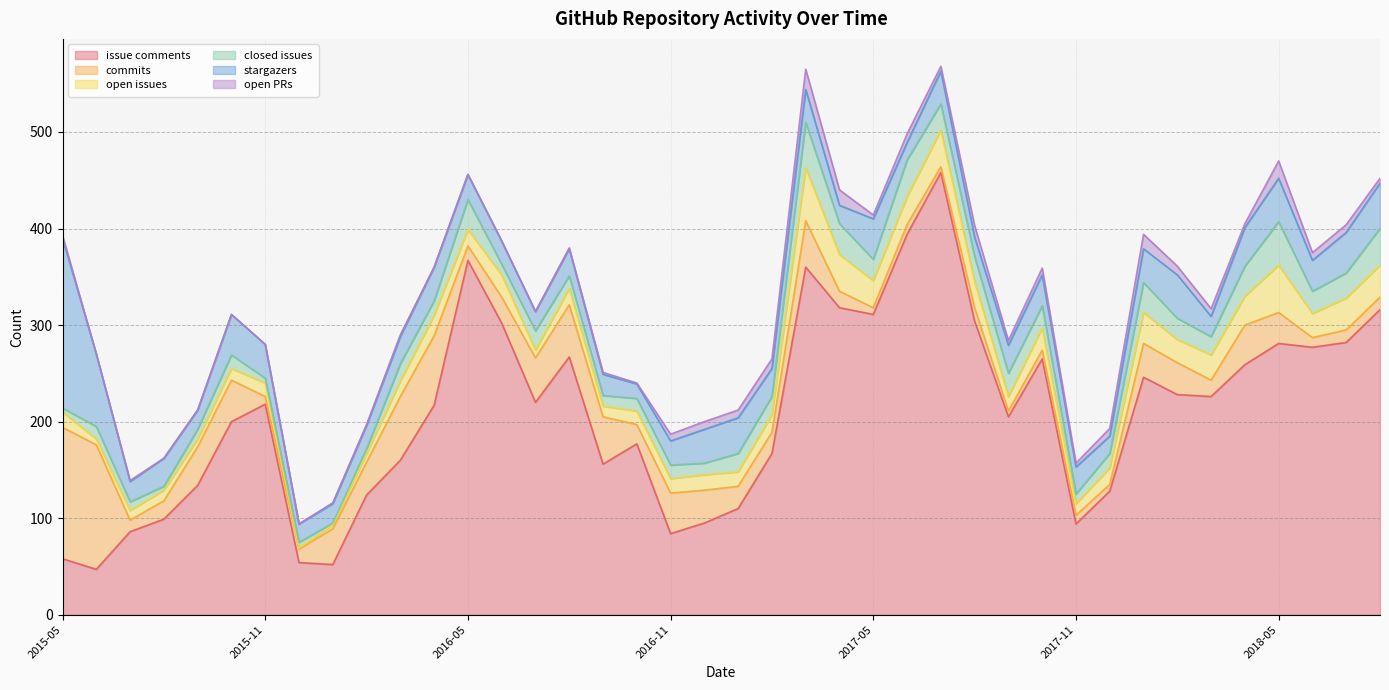

Which series ends up on top after the final intersection of number_of_open_issues and number_of_commits?

number_of_open_issues